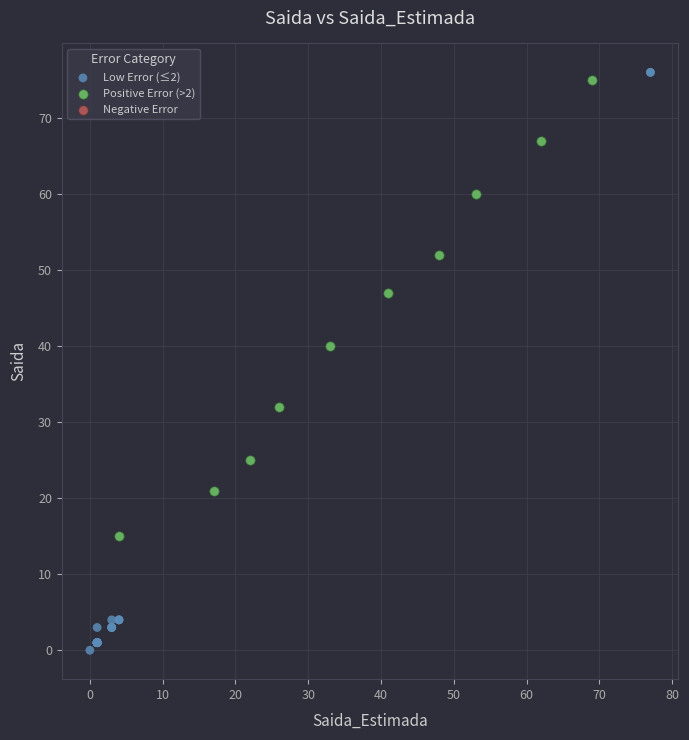

Which series has the widest spread of Y values?

Low Error (≤2)